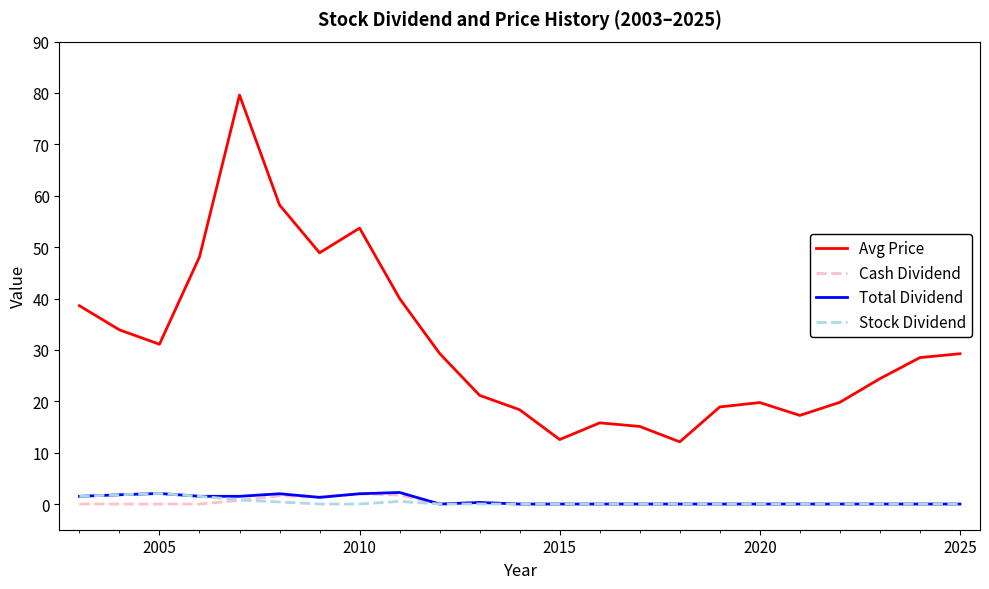

True or false: Cash Dividend and Avg Price cross at least once.

False